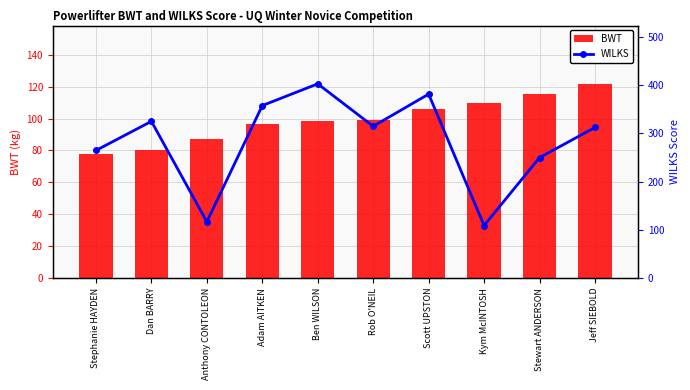

List the labels in order of WILKS value, smallest first.

Kym McINTOSH, Anthony CONTOLEON, Stewart ANDERSON, Stephanie HAYDEN, Jeff SIEBOLD, Rob O'NEIL, Dan BARRY, Adam AITKEN, Scott UPSTON, Ben WILSON